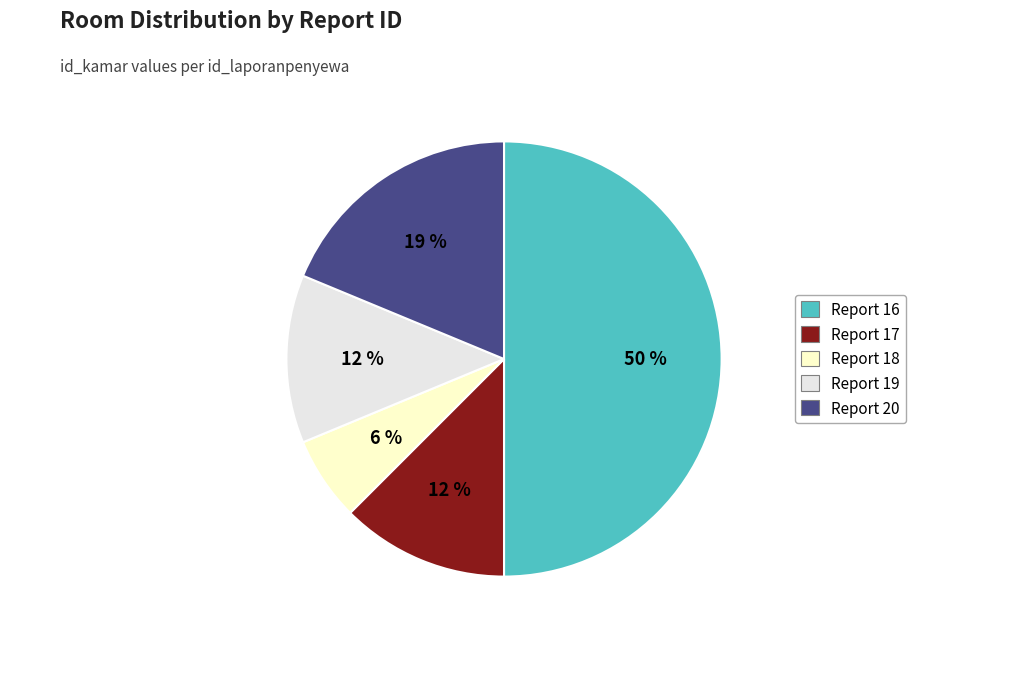

To the nearest percent, what is the difference between the largest and smallest slice percentages?

44%